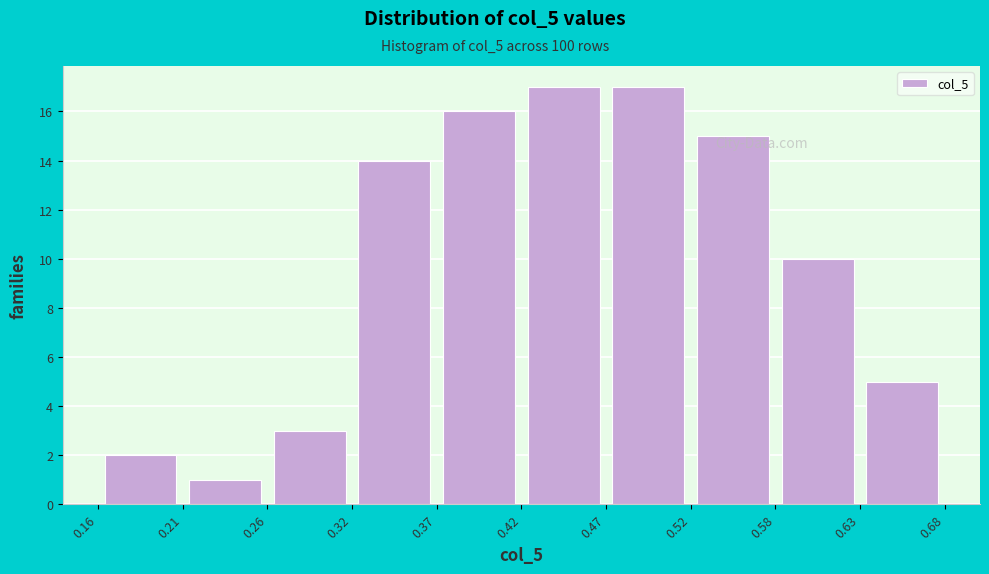

What is the height of the bar covering 0.21 to 0.26 on the x-axis? The values are not printed on the chart, so give them approximately, as read against the axis.

1